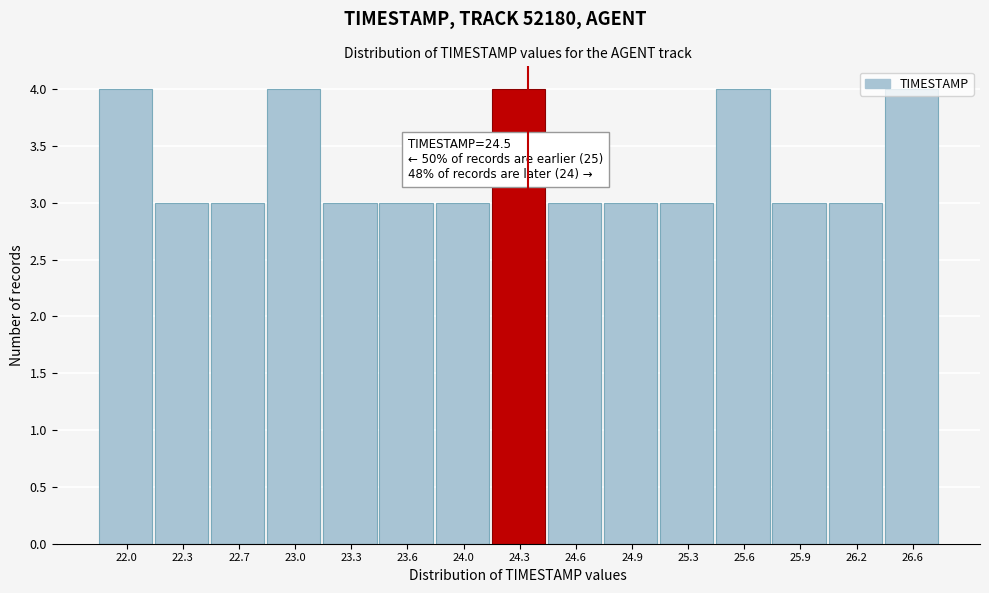

What is the sum of the values at 25.6 and 24.9?

7